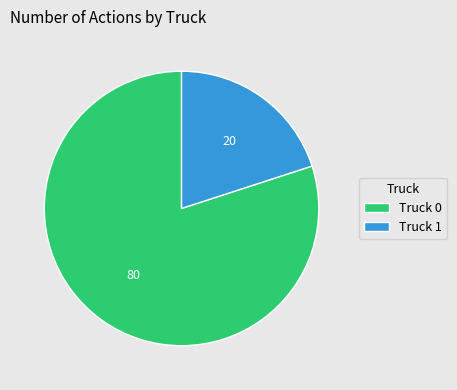

Combined, do Truck 1 and Truck 0 account for over 50%?

Yes